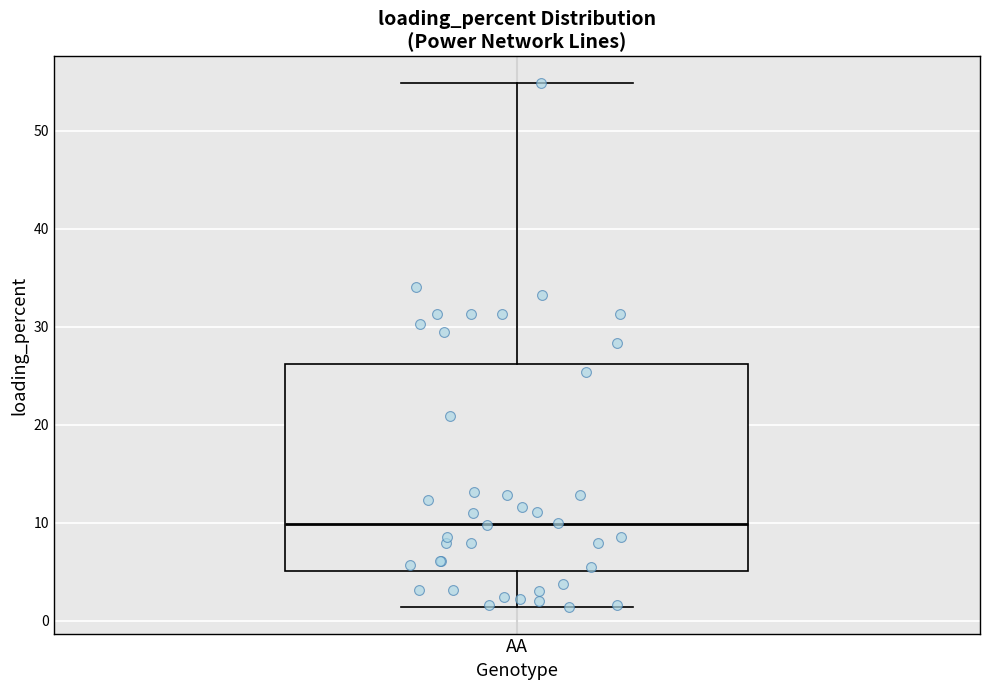

Transcribe this box plot: give where the median line is, the range the box spans, and where the two whiskers end, as read against the y-axis. The values are not printed on the chart, so give them approximately, as read against the axis.

median 10, box 5 to 26, whiskers 1 to 55